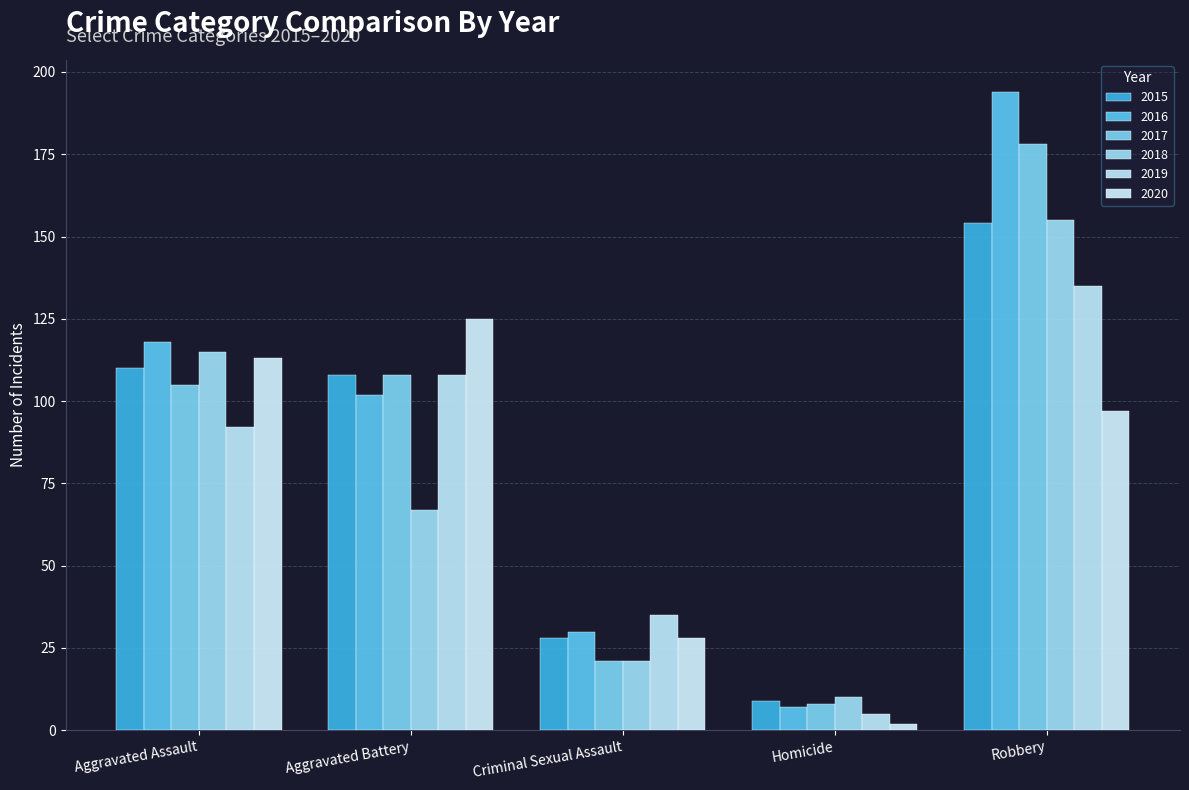

How many 2019 values are between 35 and 108?

3